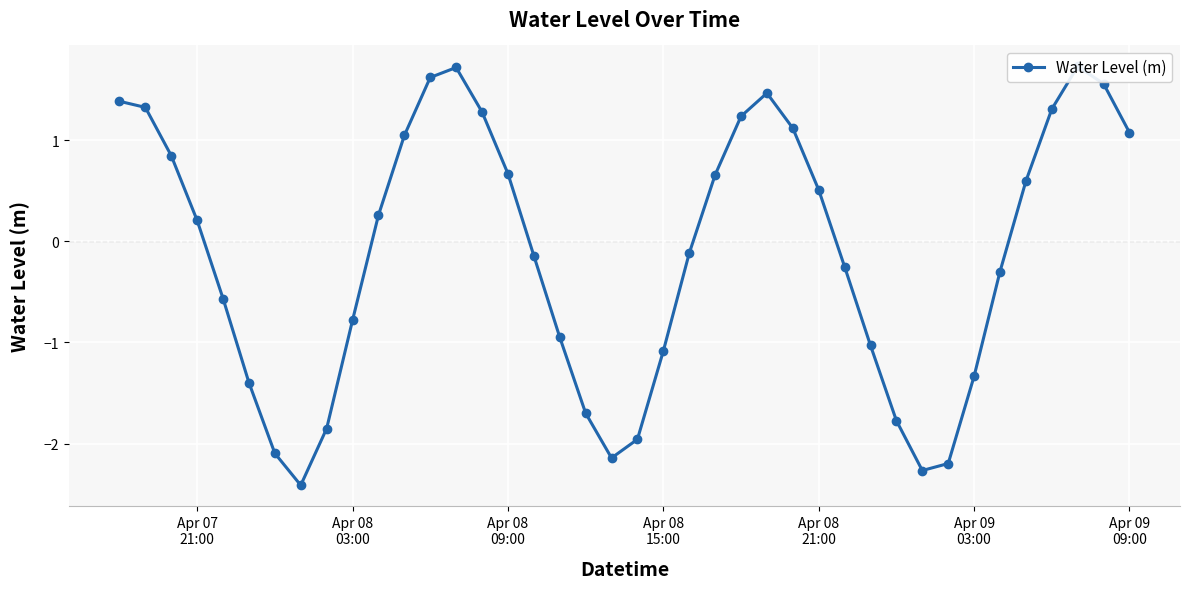

How many interior local valleys (lower than both neighbors) does the data have?

3